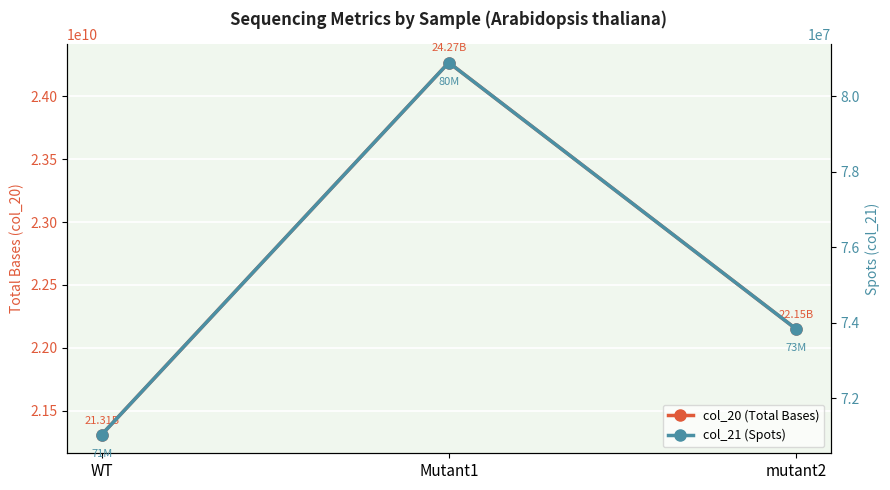

The value of col_20 (Total Bases) at WT is 21308664600. True or false?

True